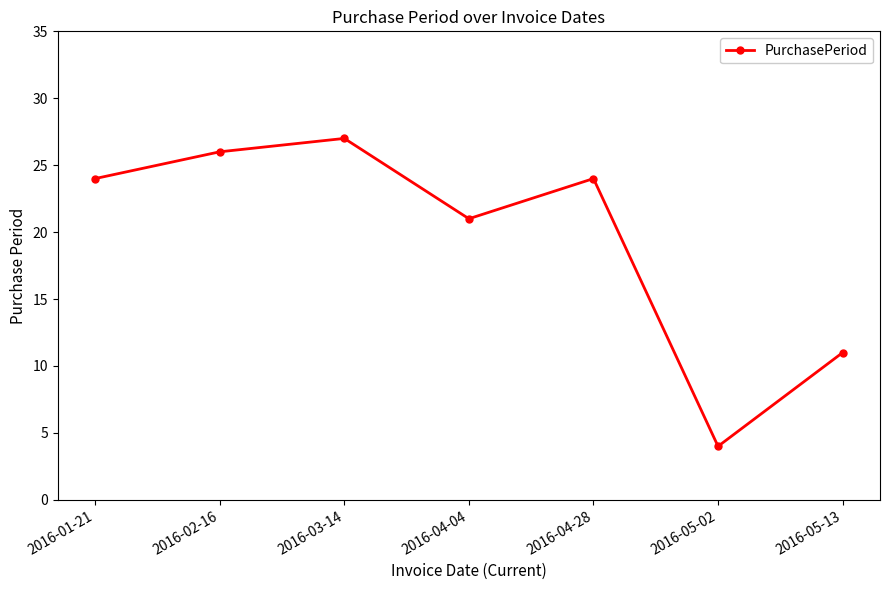

What is the change in value from 2016-04-28 to 2016-05-02?

-20